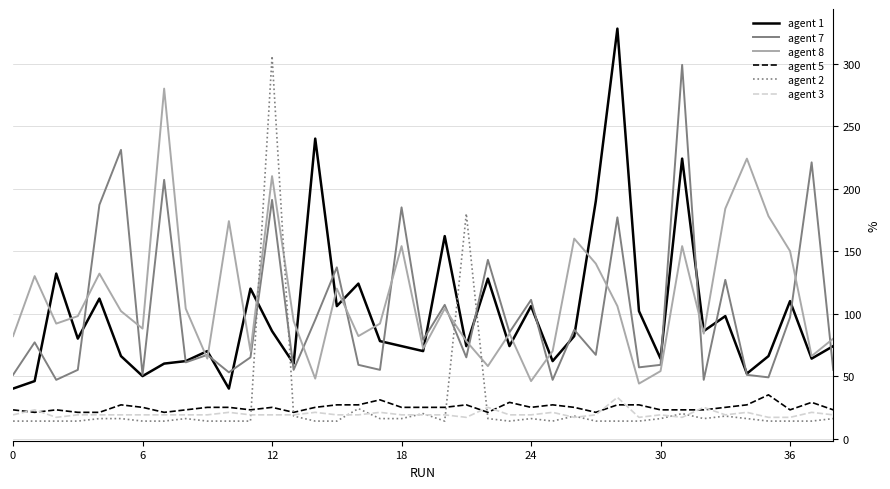

What is the minimum value shown in the chart?

14